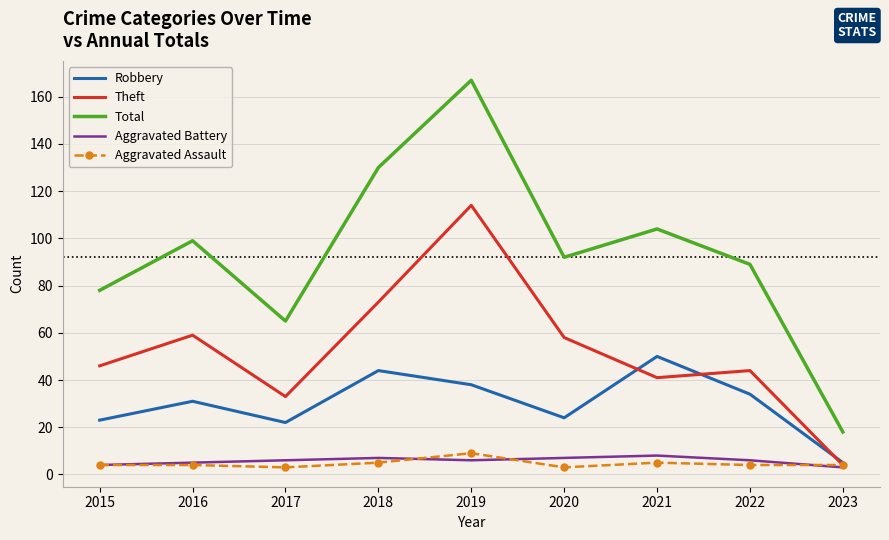

At which category is the sum across all series the highest?

2019